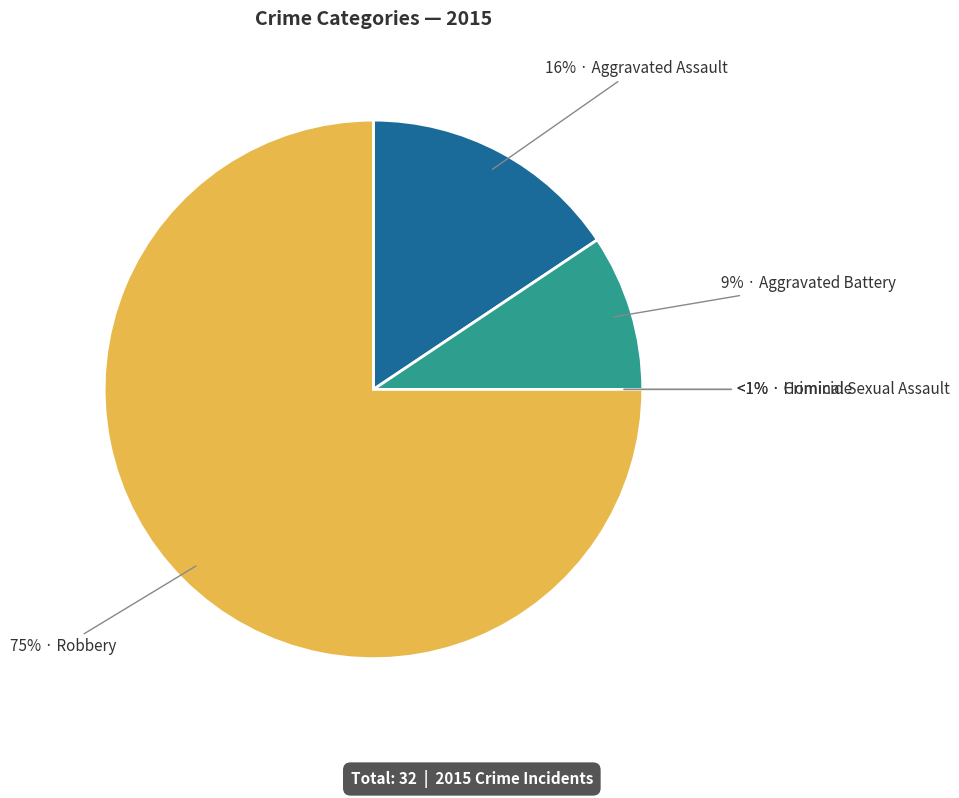

How many slices are in this pie chart?

5